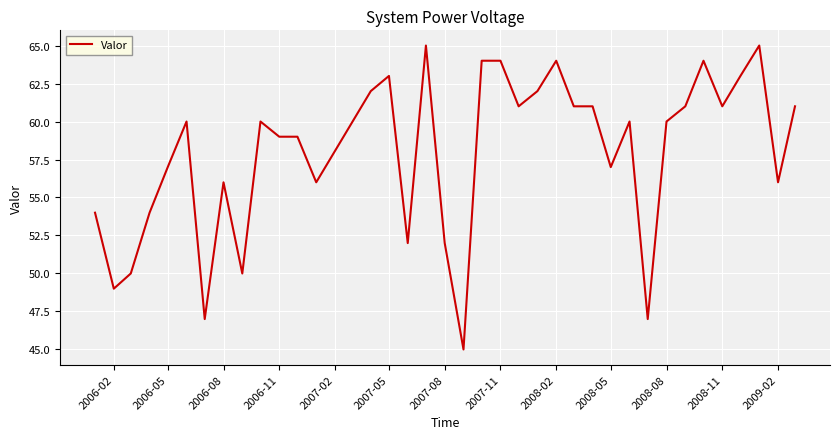

What is the smallest value displayed?

45